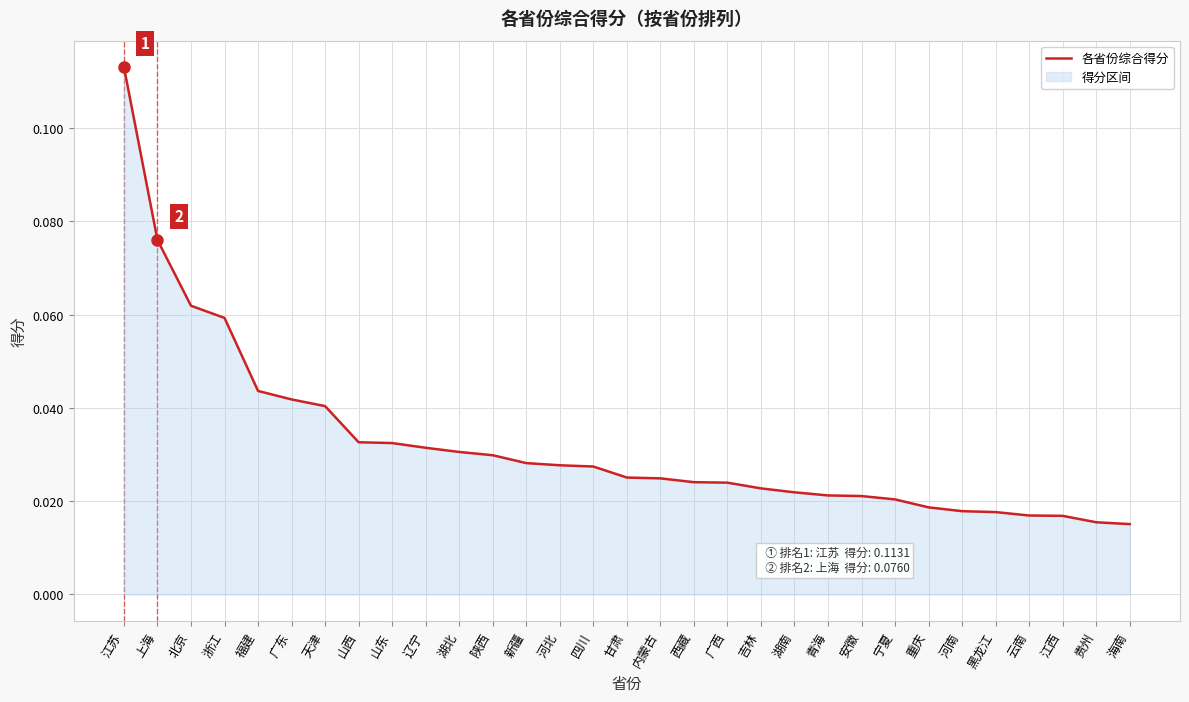

What is the difference between the maximum and minimum values?

0.1